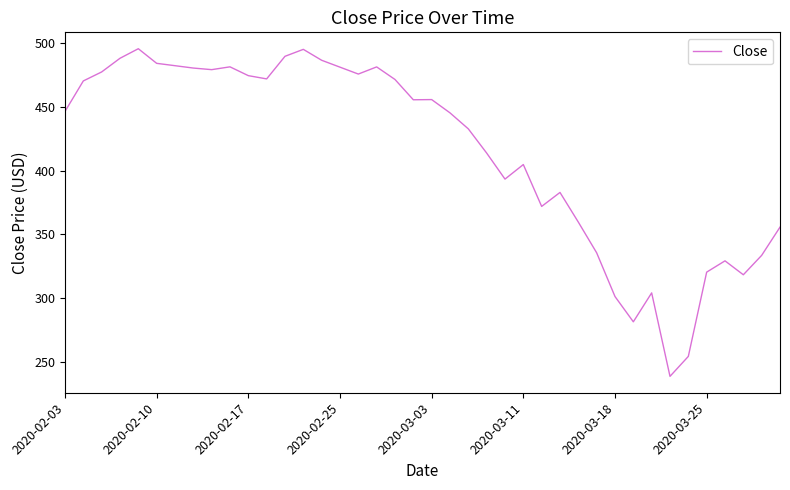

What is the smallest value displayed?

238.8